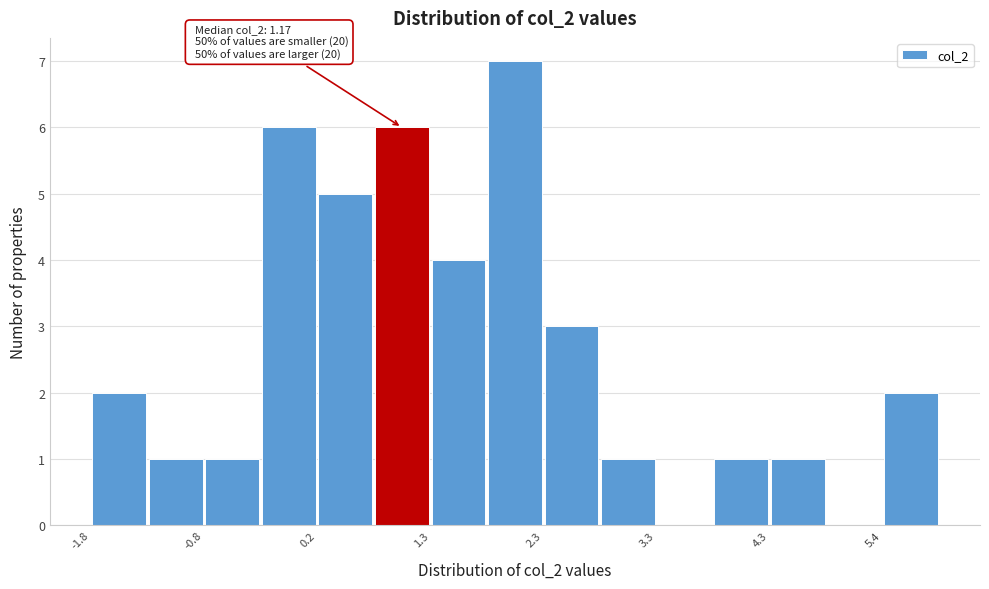

Read against the x-axis, roughly where is the centre of the tallest bar?

2.0